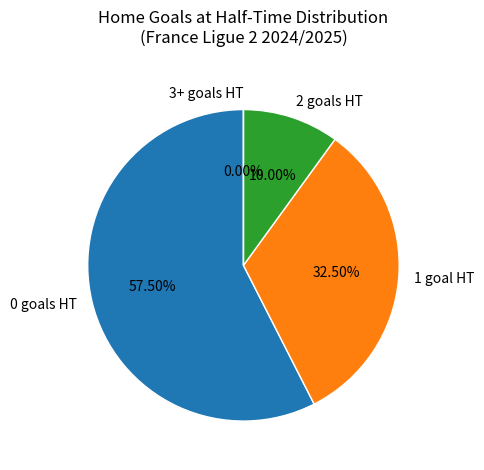

What is the ratio of the value at 1 to the value at 0?

0.6